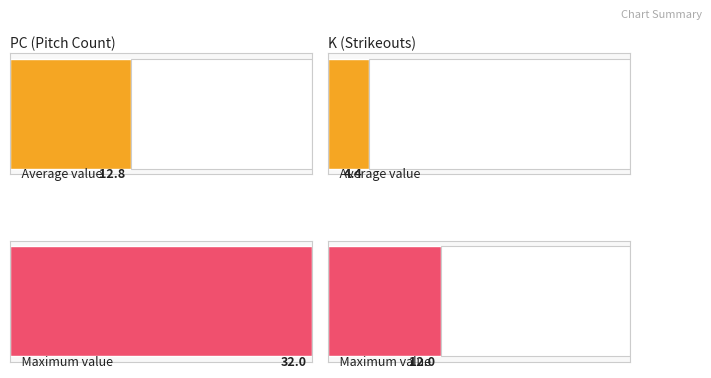

List the series in order of their peak value, lowest first.

K, PC